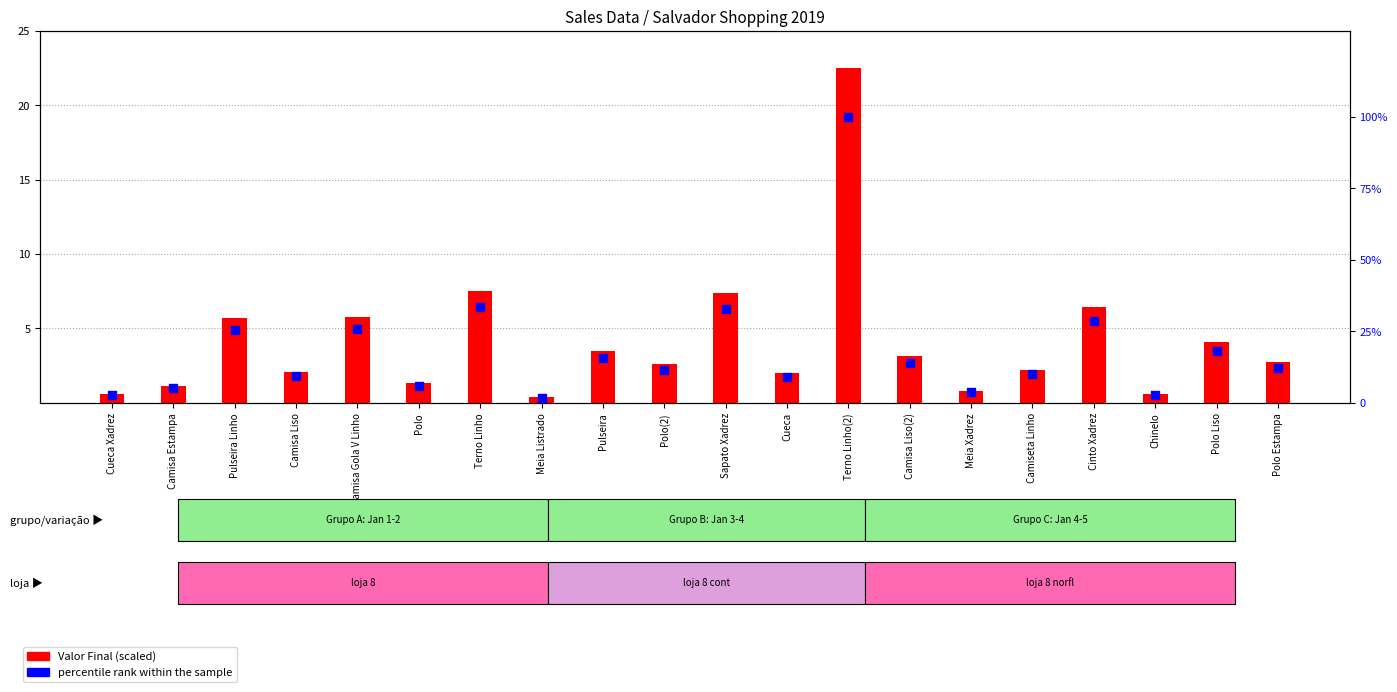

What is the total value across all series at Camisa Liso(2)?

17.2